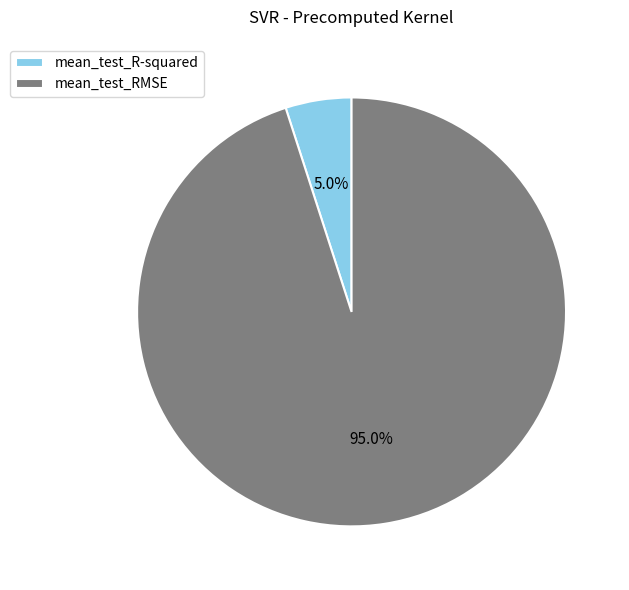

To the nearest percent, what percentage of the pie is mean_test_R-squared?

5%